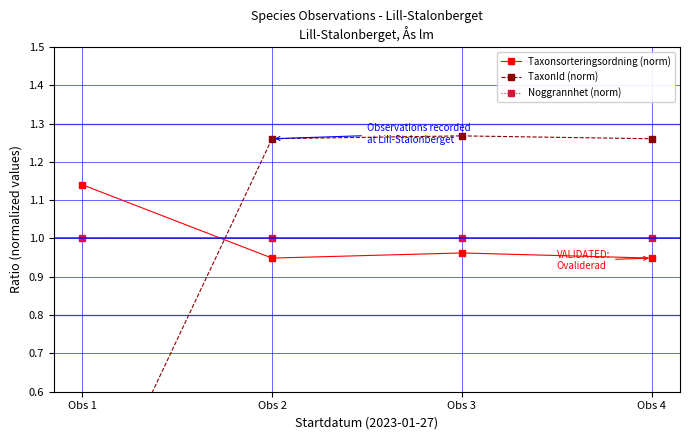

True or false: Noggrannhet (norm) has more than 1 interior local peaks.

False